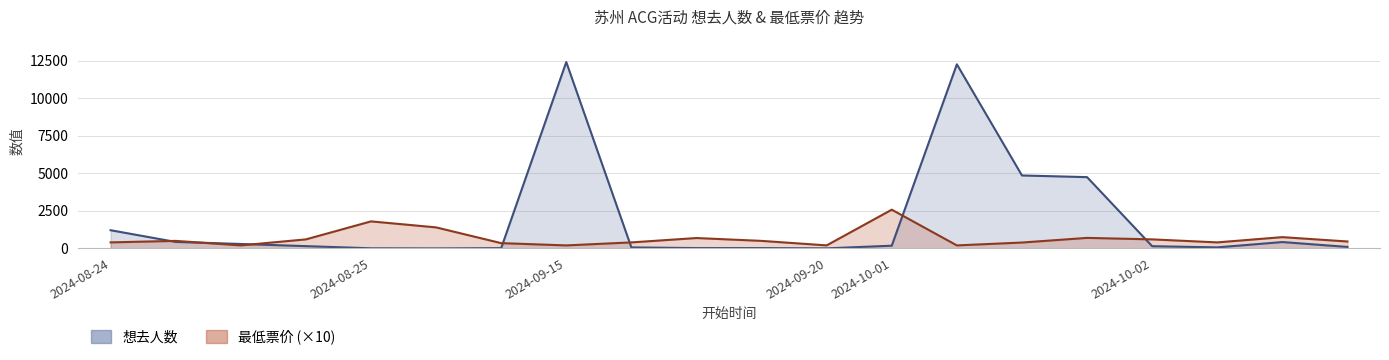

Reading left to right, list all the values displayed in this chart.

想去人数: 1211	430	295	150	7	0	17	12420	65	21	20	3	179	12270	4861	4749	146	67	423	97
最低票价: 400	500	200	600	1800	1400	350	199	399	690	500	200	2580	199	390	700	600	400	750	460